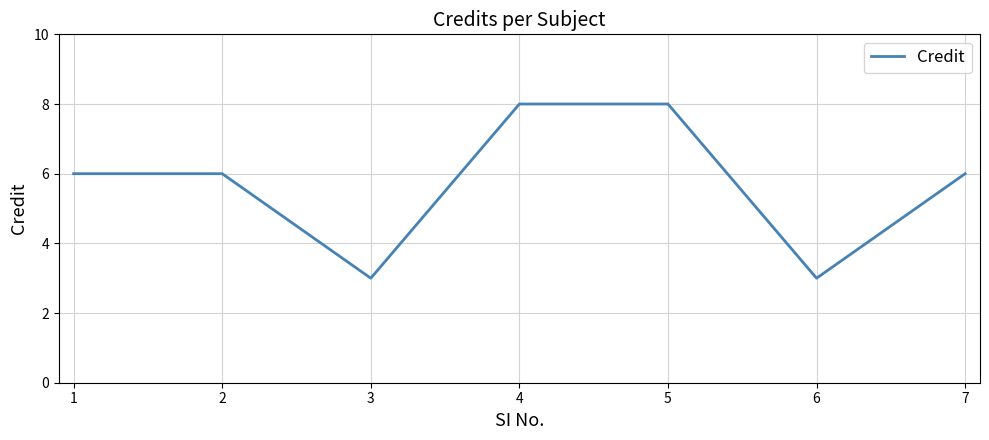

What value does the data have at 6?

3